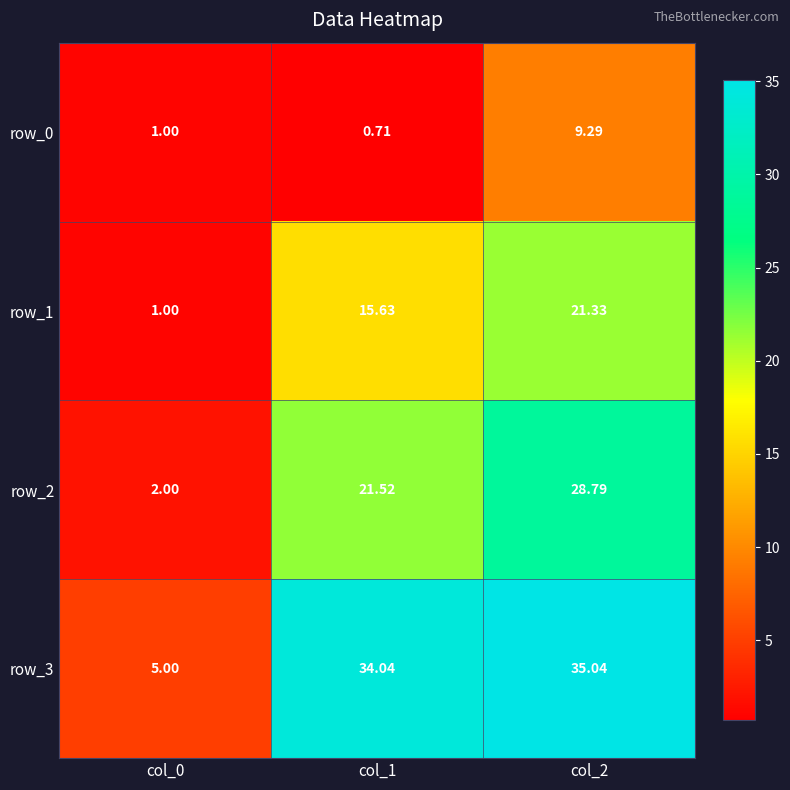

Is the value of row_1 at col_1 greater than the value of row_2 at col_1?

No